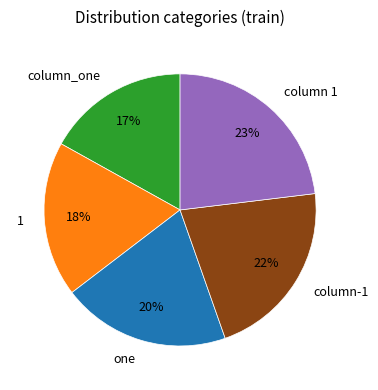

Which slice is the smallest?

column_one